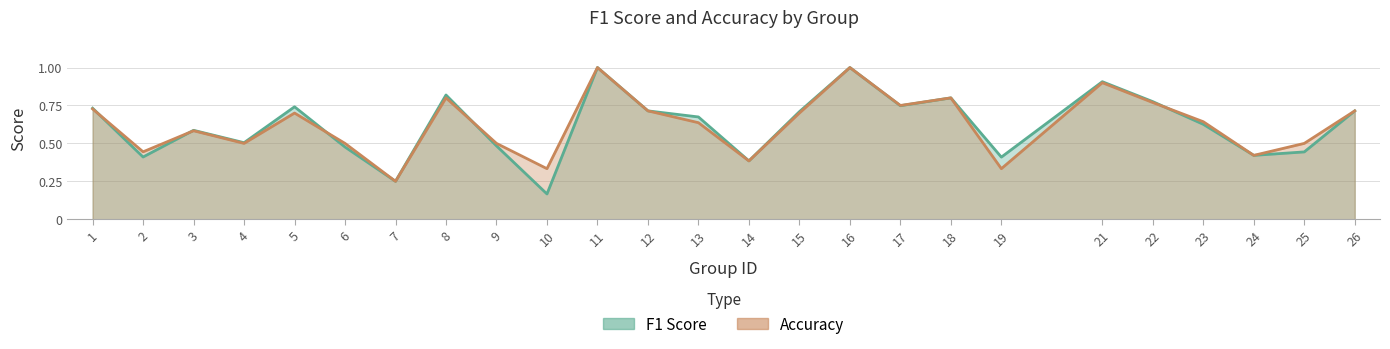

How many interior local valleys does the f1 series have?

8